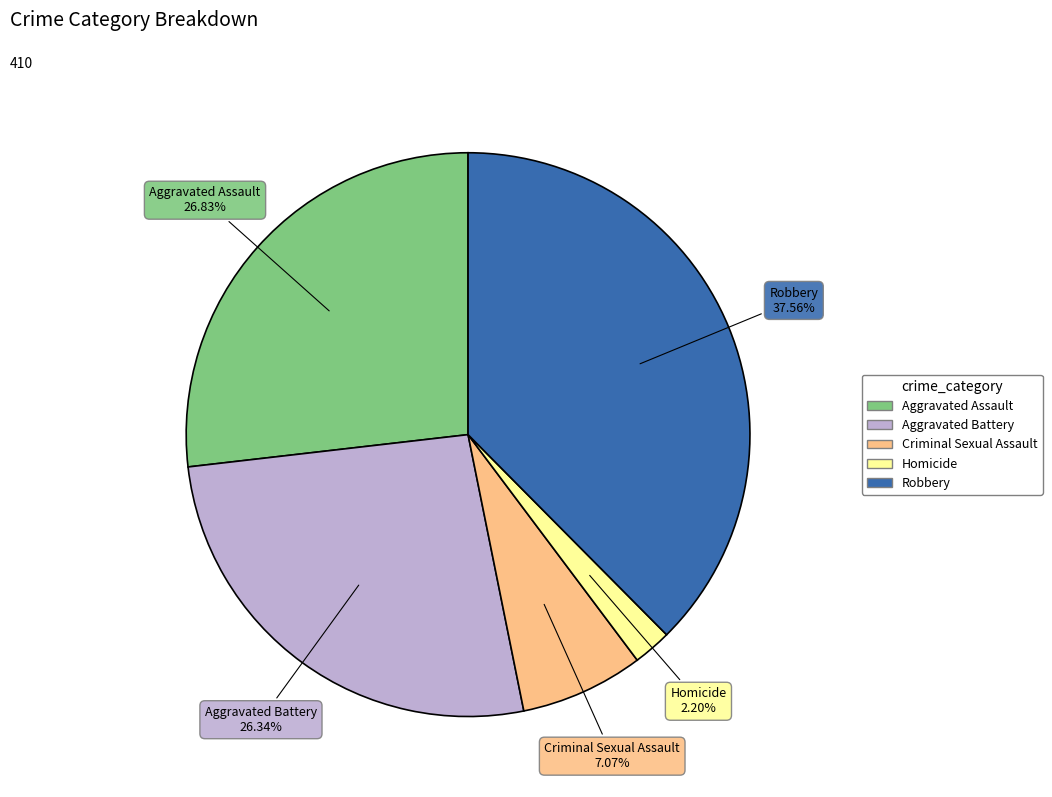

To the nearest percent, what percentage of the pie is Aggravated Battery?

26%